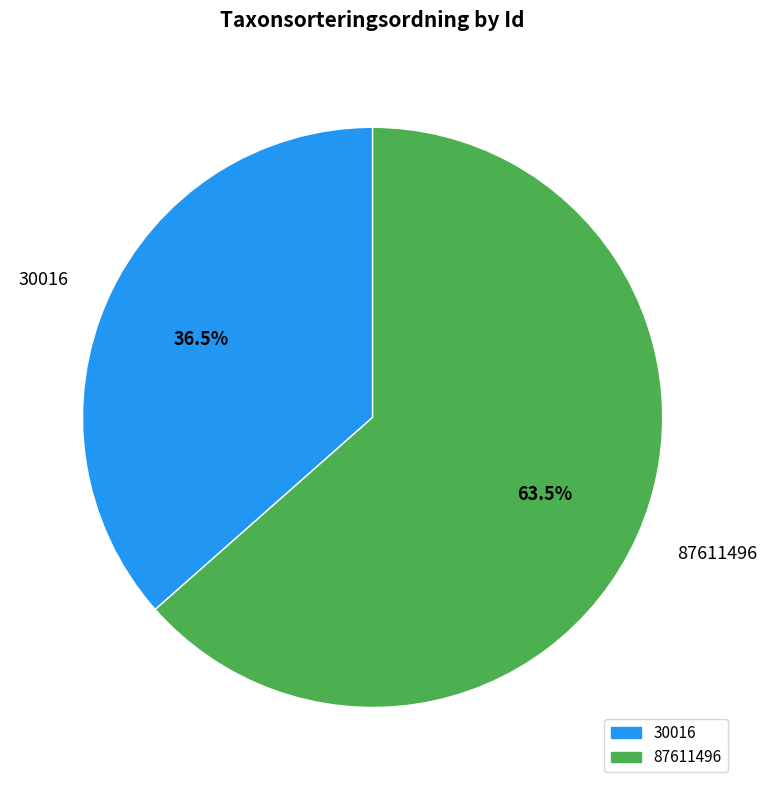

Do 87611496 and 30016 together represent more than half of the pie?

Yes